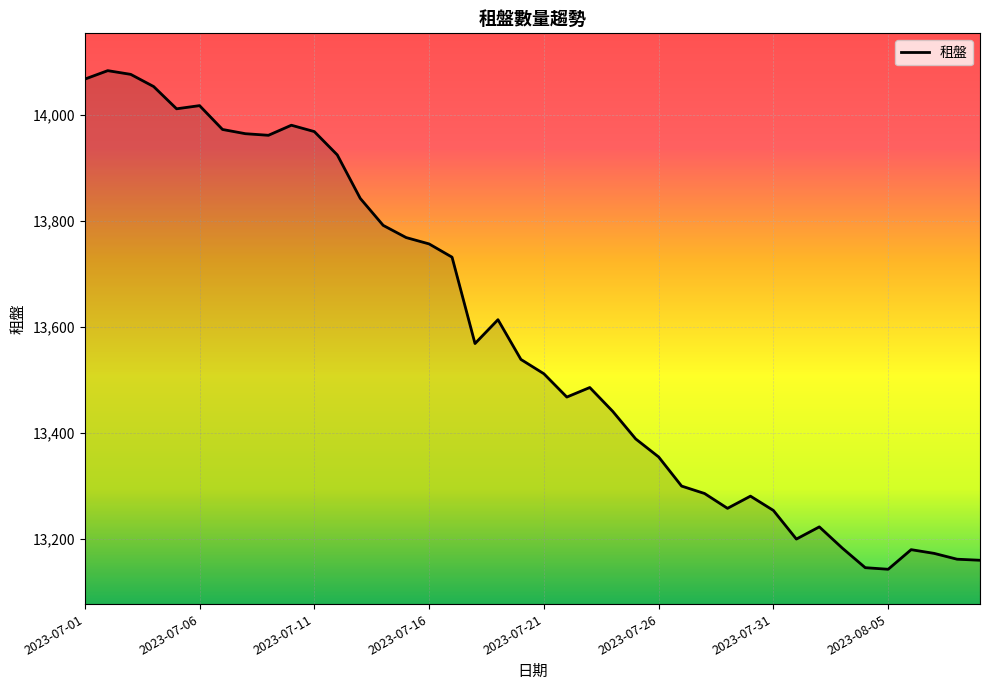

What is the minimum value shown in the chart?

13143